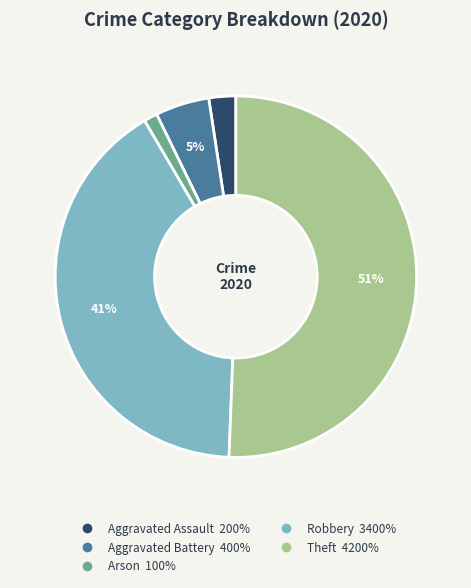

To the nearest percent, what is the average slice percentage?

20%